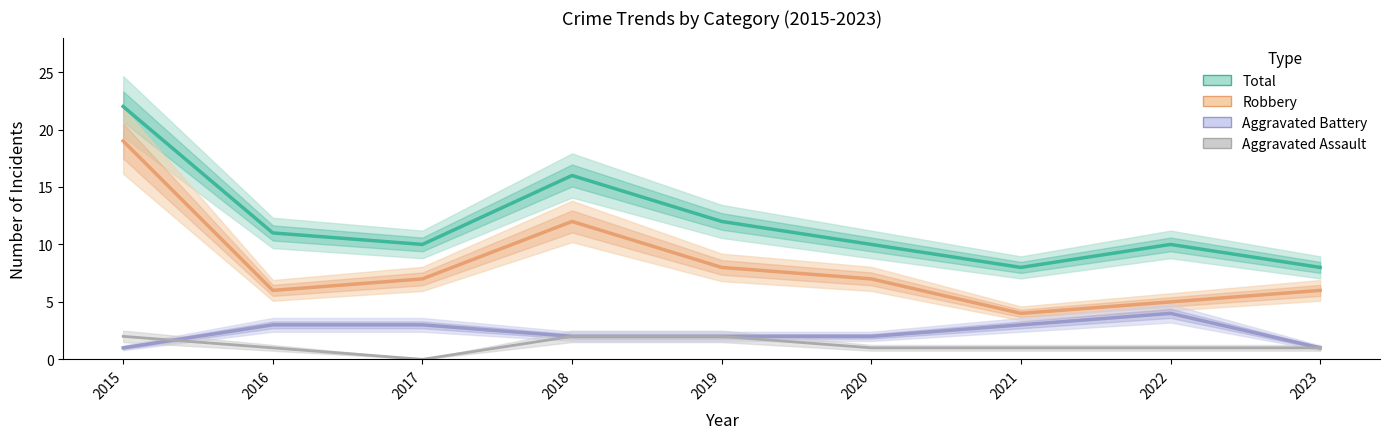

How many data points does each series have?

9